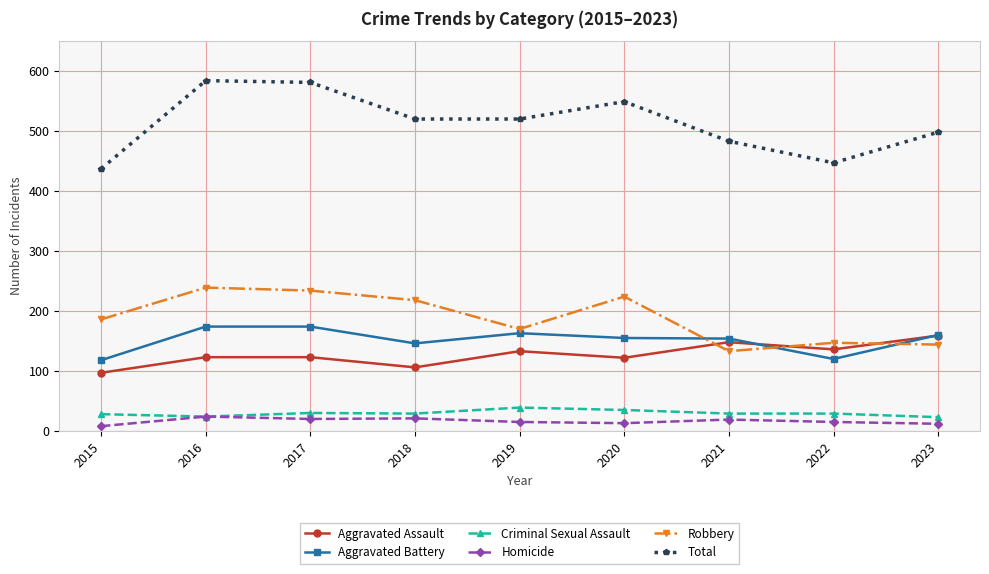

Is the value of Robbery at 2015 greater than the value of Aggravated Battery at 2016?

Yes